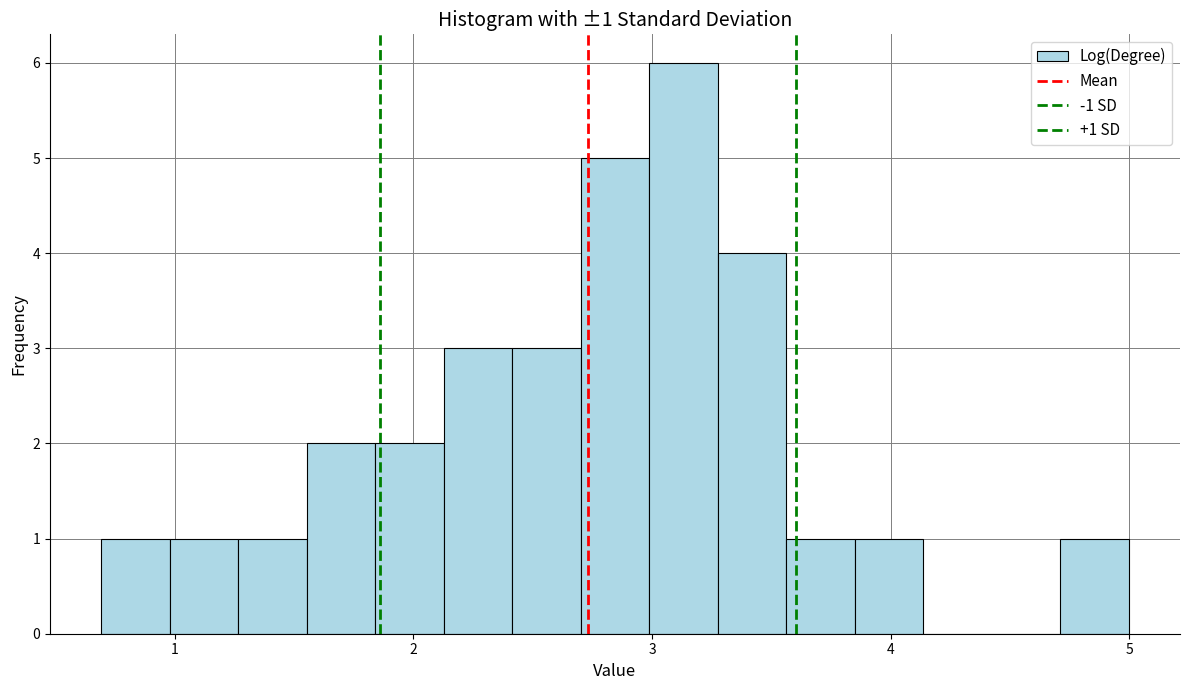

Around what value on the x-axis is the tallest bar? Give the approximate position of its centre, as read against the axis.

3.1